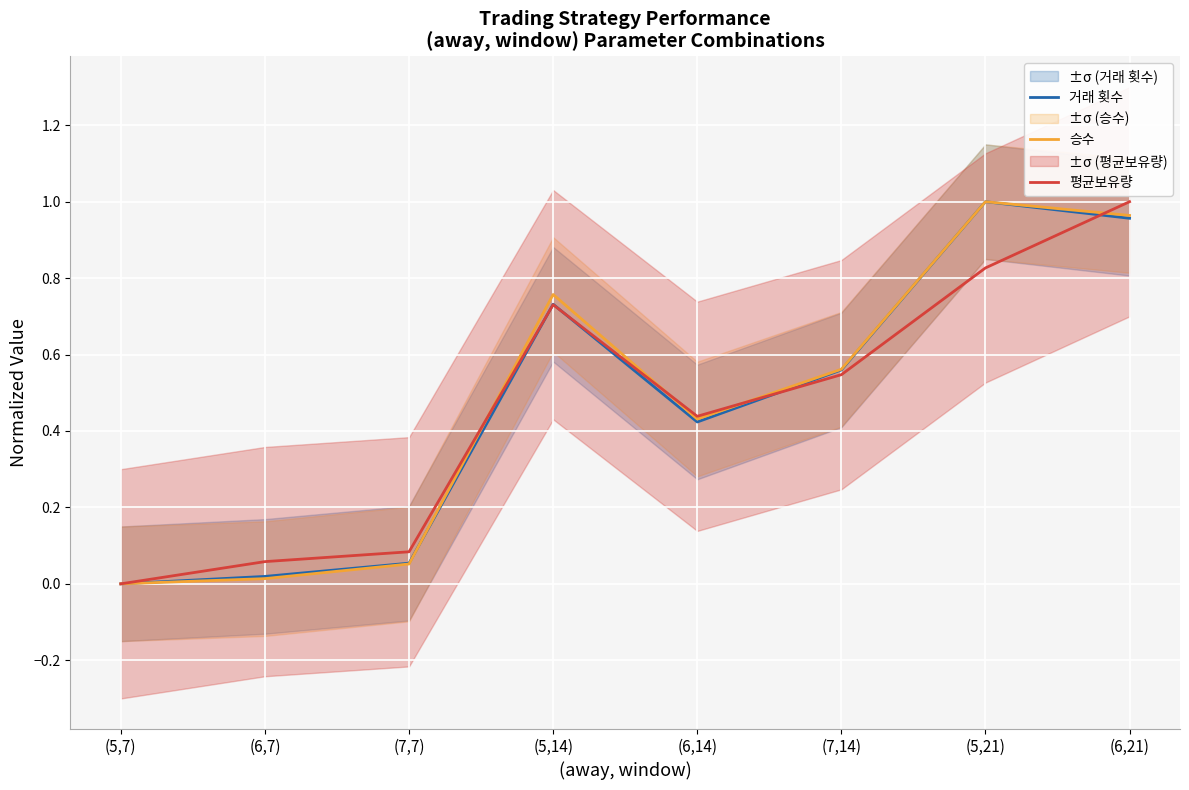

Between (6,7) and (5,14), which series saw the biggest shift?

승수